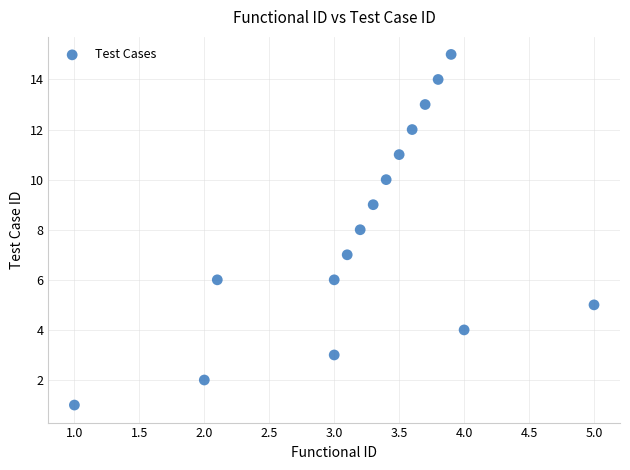

What is the range of Y values (max minus min)?

14